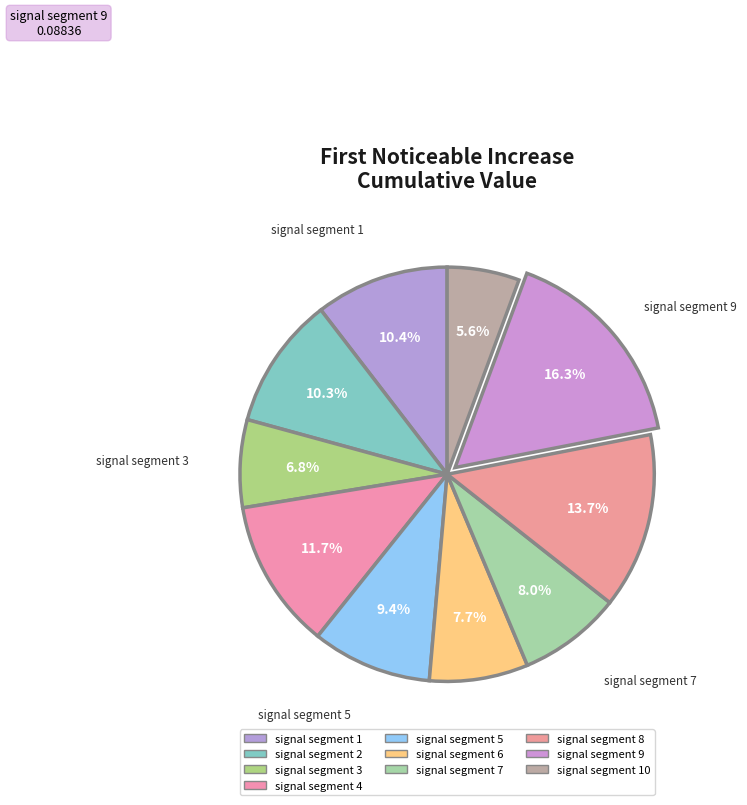

To the nearest percent, what is the combined percentage of signal segment 10 and signal segment 1?

16%